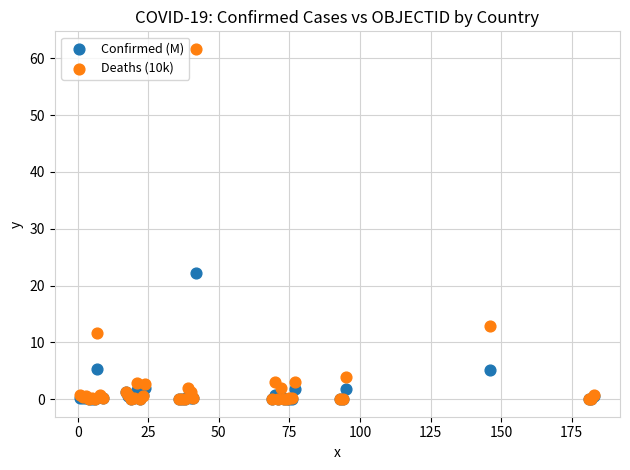

Which series has the largest Y range (max minus min)?

Deaths (10k)